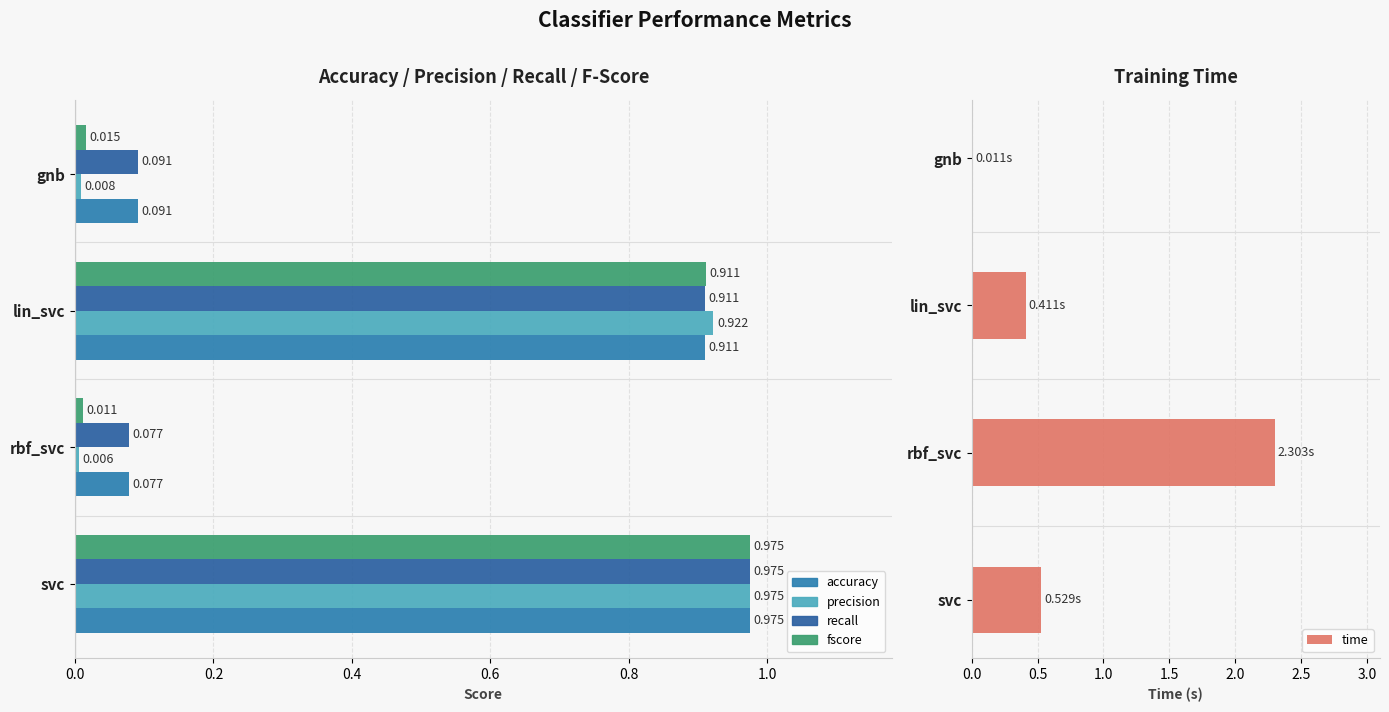

Read the accuracy value at 0.2.

0.1